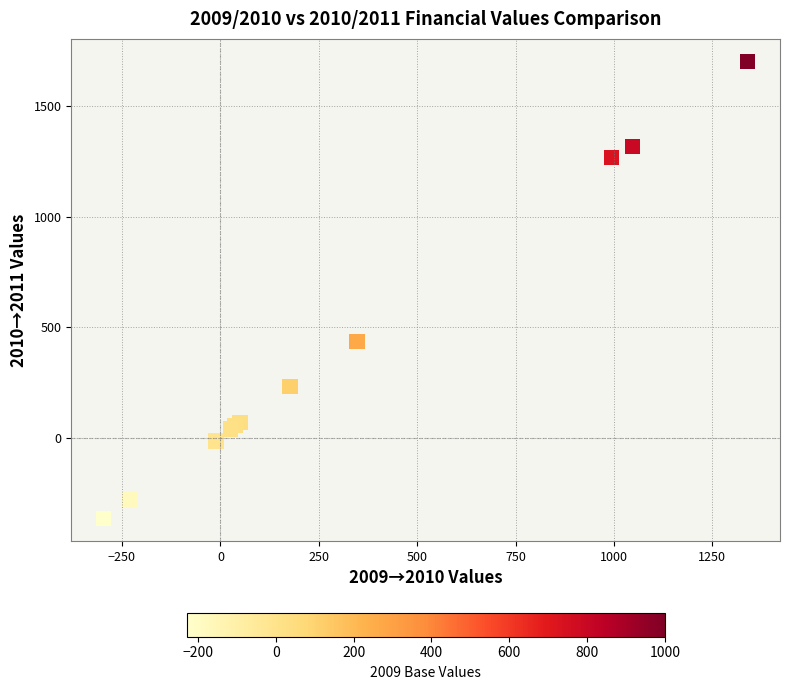

What Y value in the scatter plot is closest to 668?

434